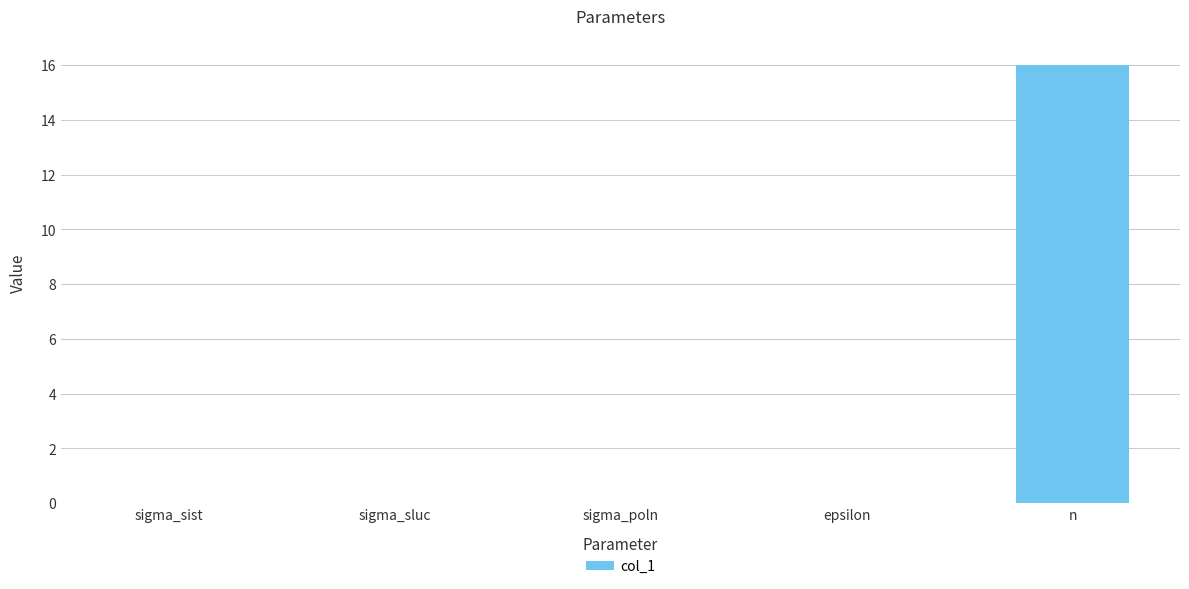

Is it true that the value at sigma_poln is 0.0?

True